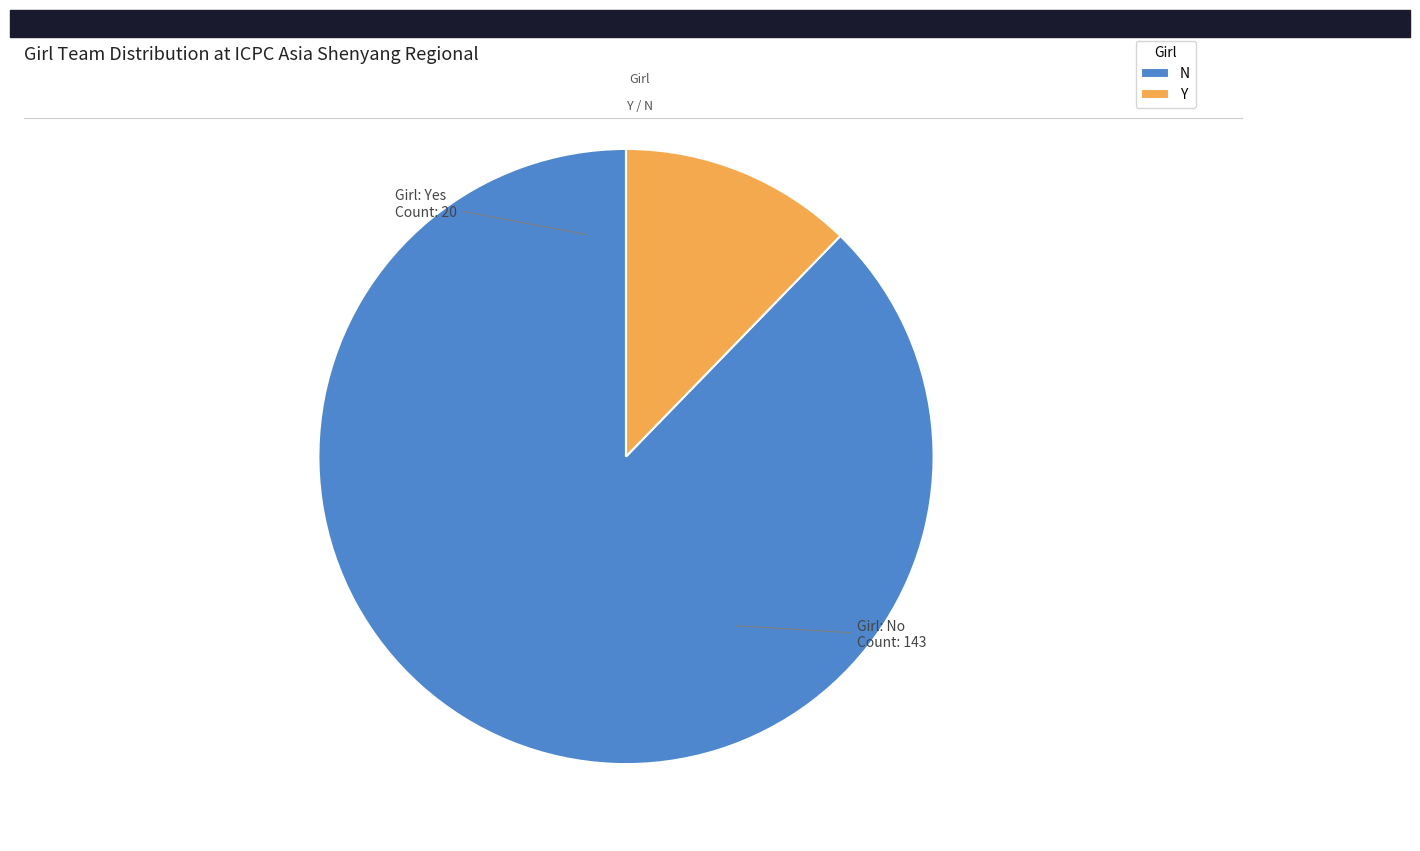

How many slices are in this pie chart?

2